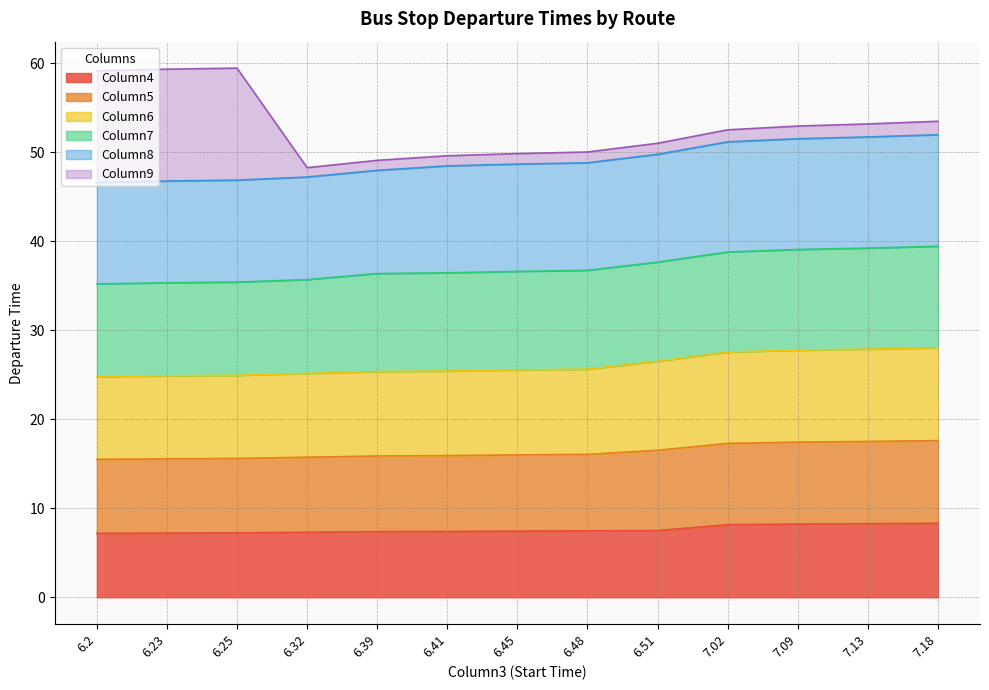

True or false: Column5 and Column6 cross at least once.

False